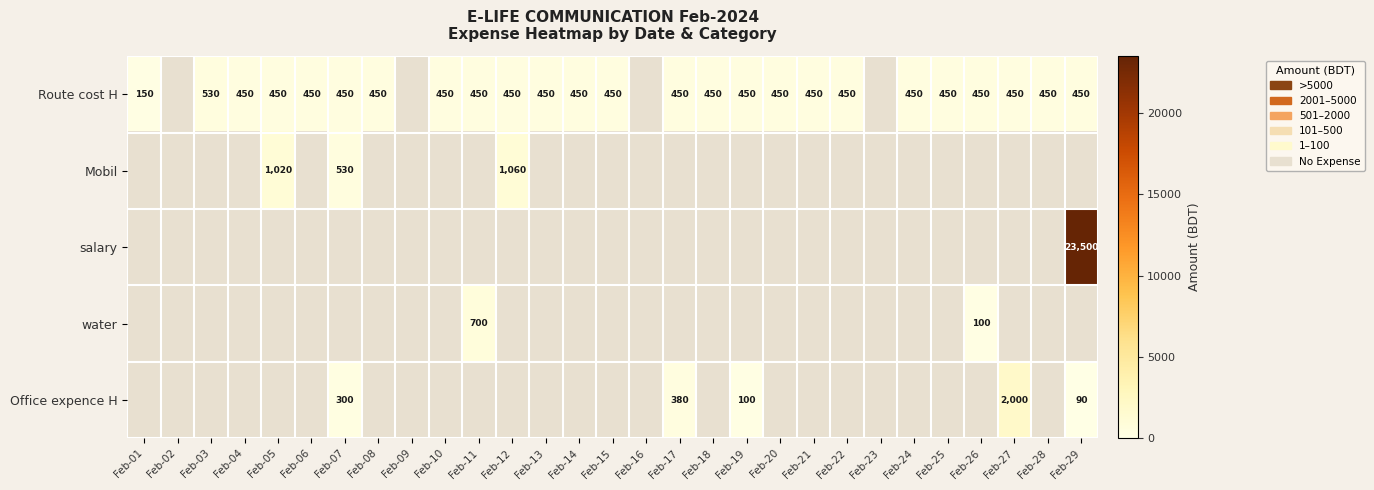

True or false: Route cost H has a value of 252 at Feb-26.

False